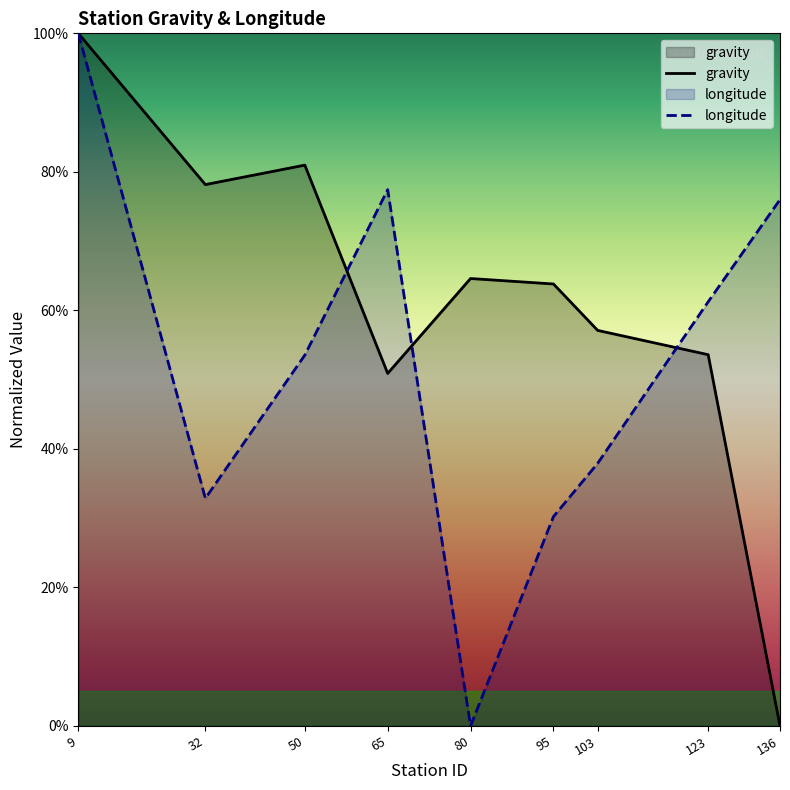

How many data points in longitude are less than 53?

4